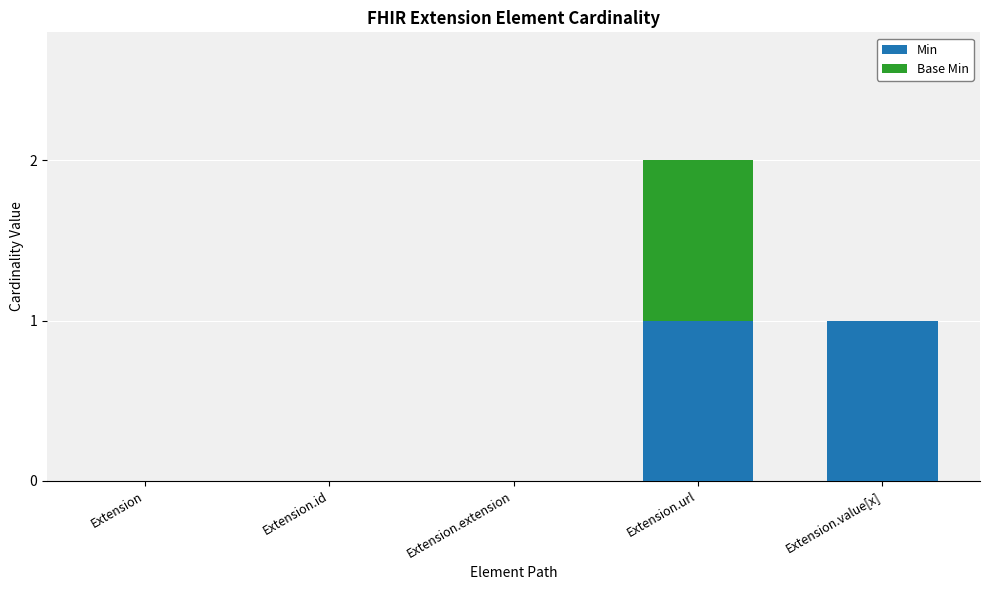

Is it true that Min equals 1 at Extension.url?

True